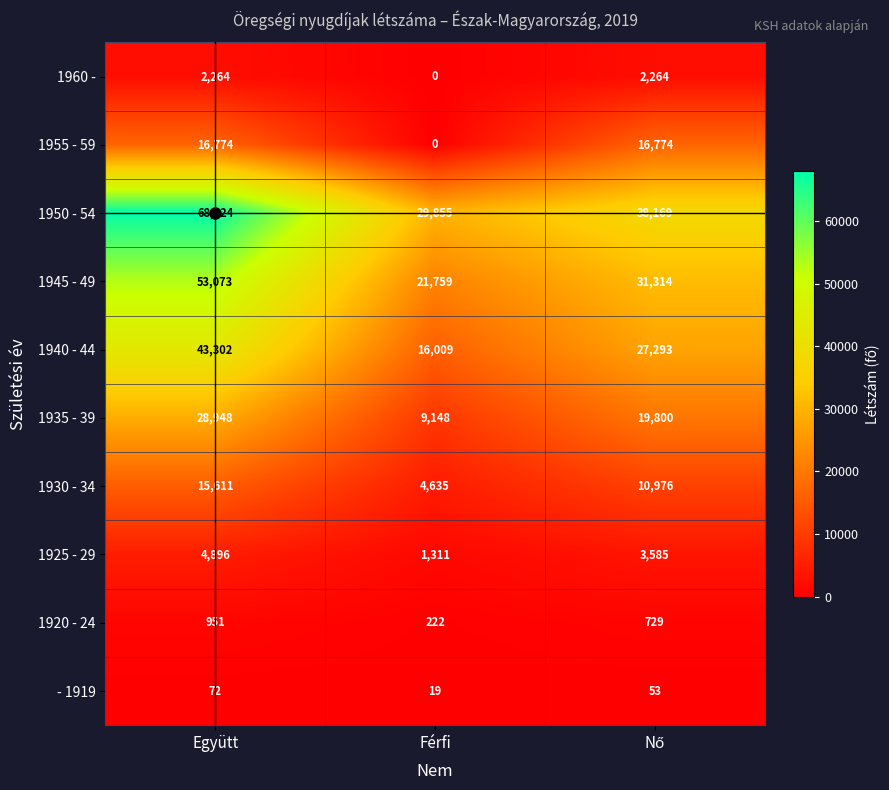

How many categories are shown in the chart?

3